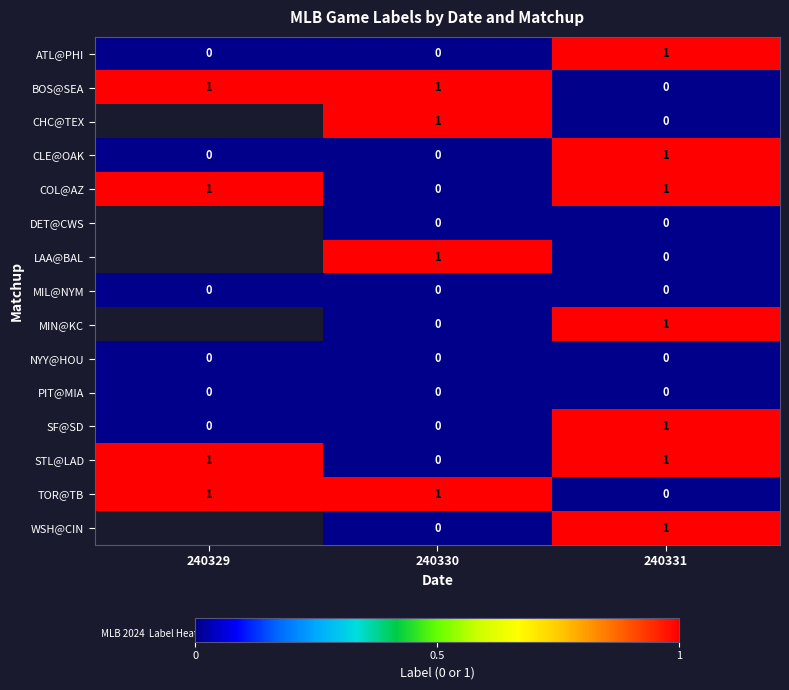

True or false: STL@LAD has a value of 1 at 240329.

True